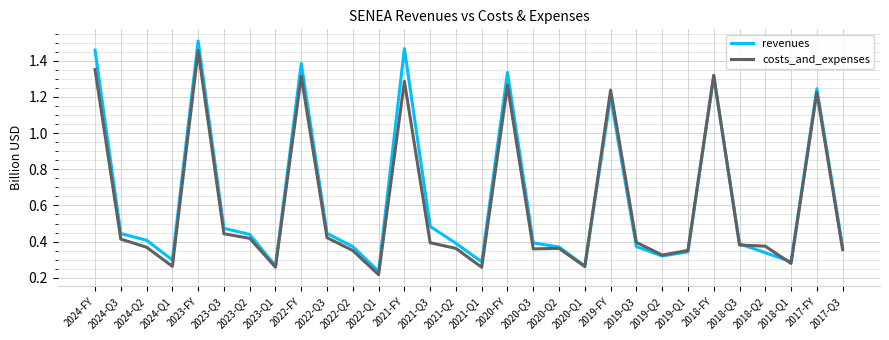

True or false: costs_and_expenses and revenues cross at least once.

True